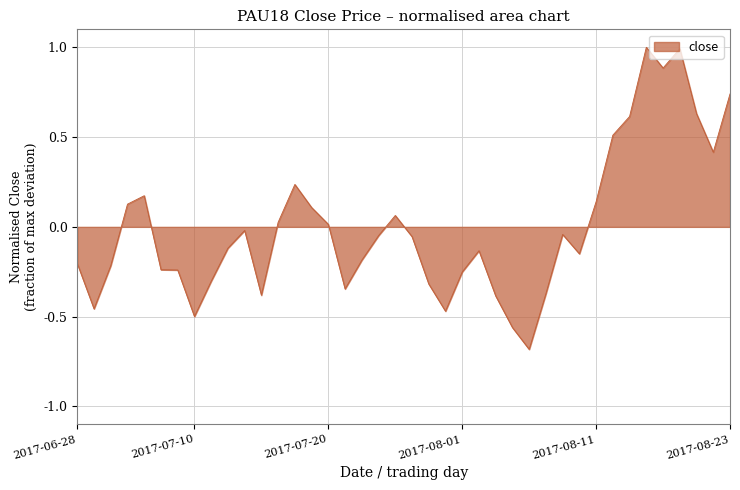

What is the difference between the maximum and minimum values?

1.7